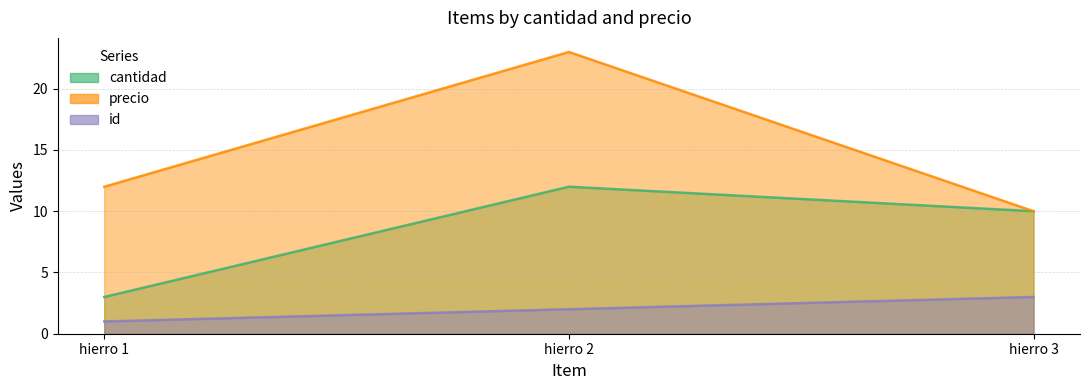

What is the average value of the id series?

2